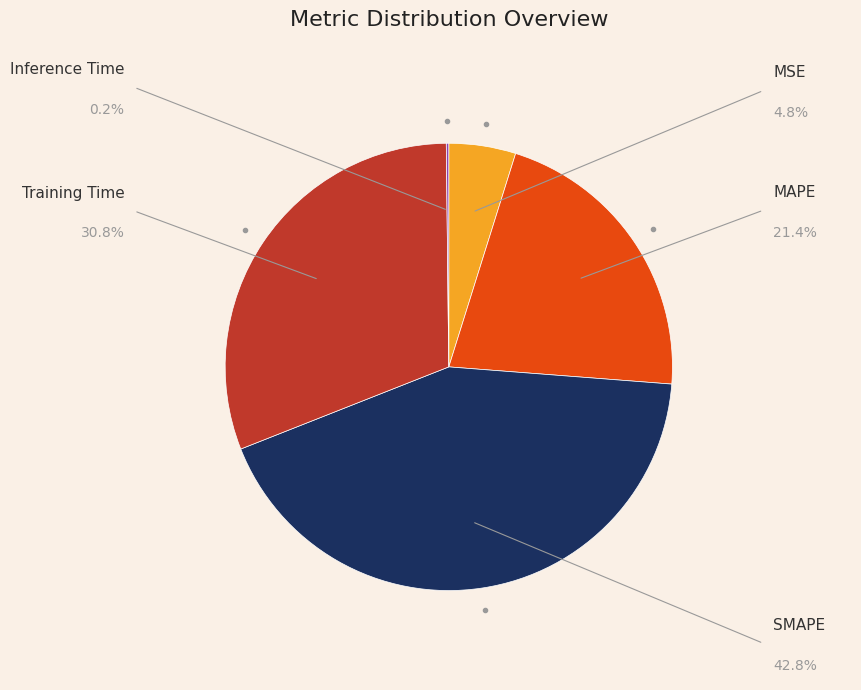

Is there a majority slice in this chart?

No